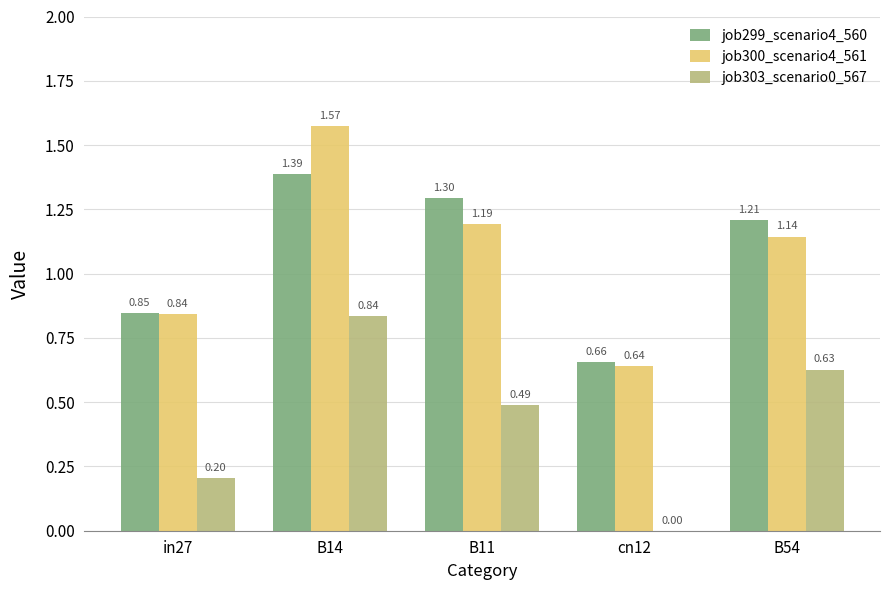

Are the bars grouped side by side (vs. stacked)?

Yes